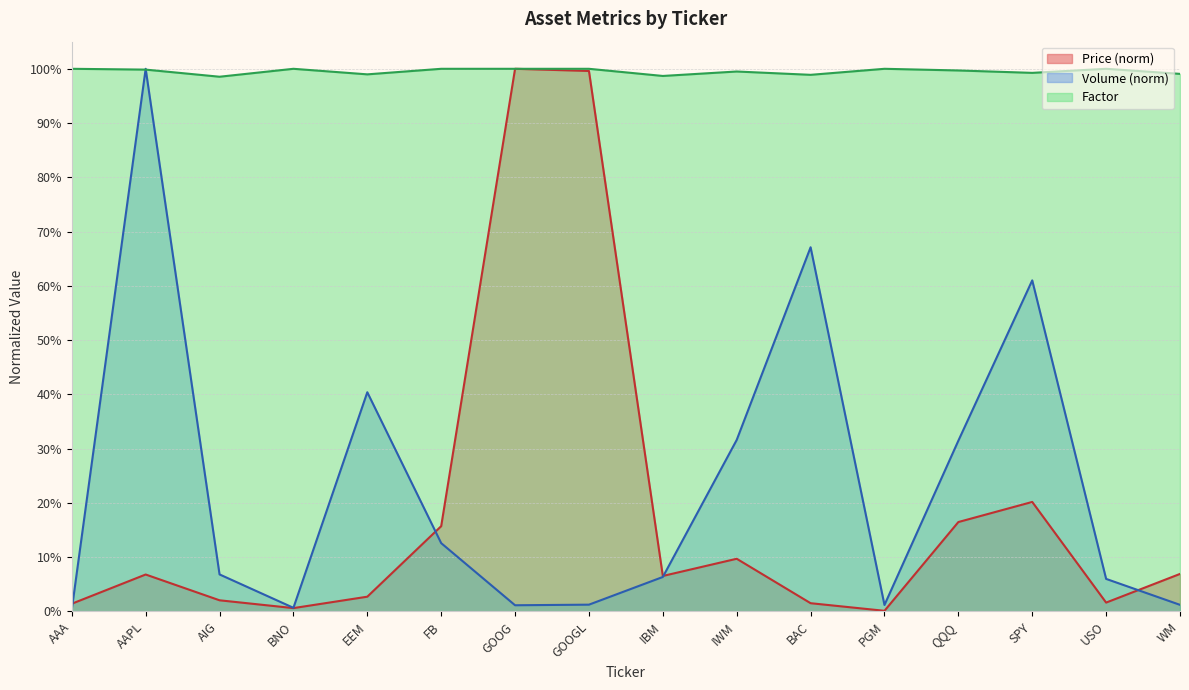

At which category does the chart reach its minimum across all series?

PGM